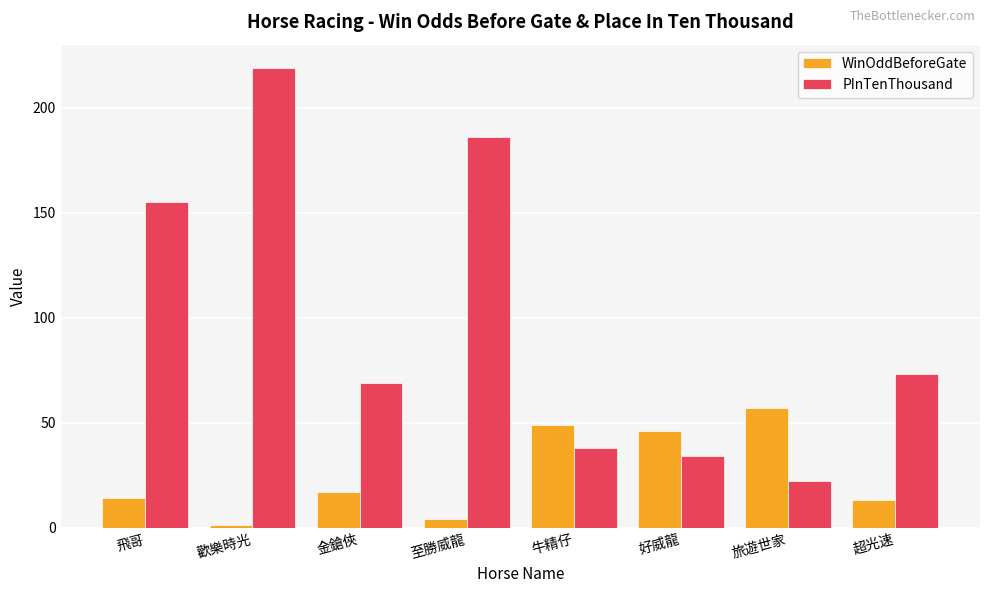

Reading right to left, transcribe all the data shown in this chart.

WinOddBeforeGate: 超光速=13.0	旅遊世家=57.0	好威龍=46.0	牛精仔=49.0	至勝威龍=4.0	金鎗俠=17.0	歡樂時光=1.4	飛哥=14.0
PInTenThousand: 超光速=73.0	旅遊世家=22.0	好威龍=34.0	牛精仔=38.0	至勝威龍=186.0	金鎗俠=69.0	歡樂時光=219.0	飛哥=155.0